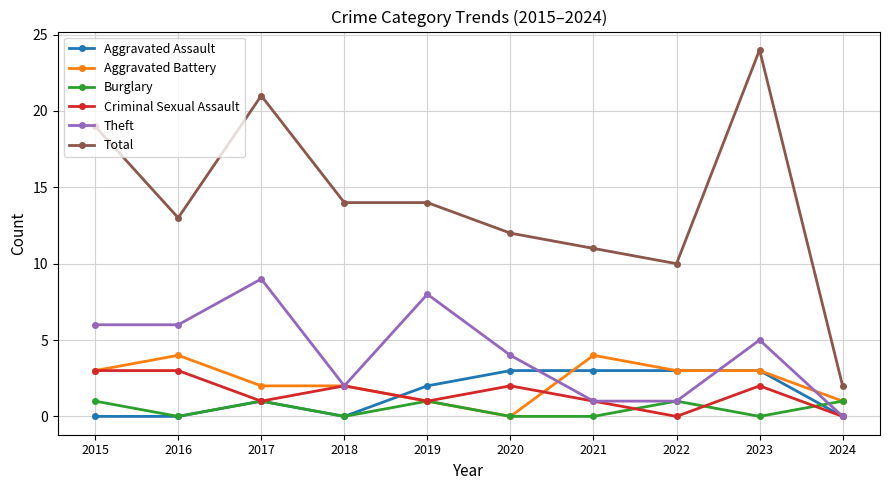

In Criminal Sexual Assault, how many points are lower than both neighbors (excluding endpoints)?

3